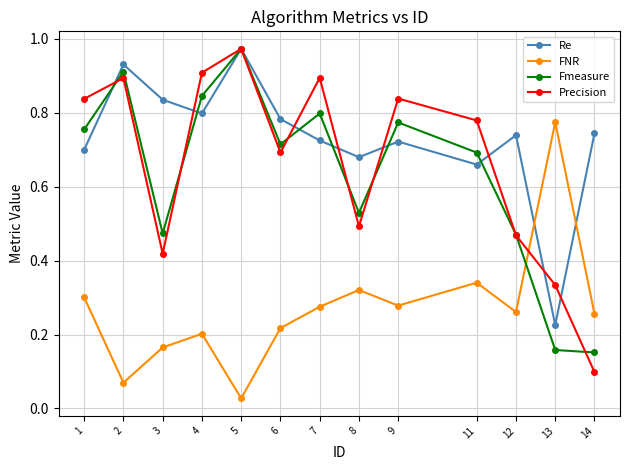

How many lines are shown in the chart?

4